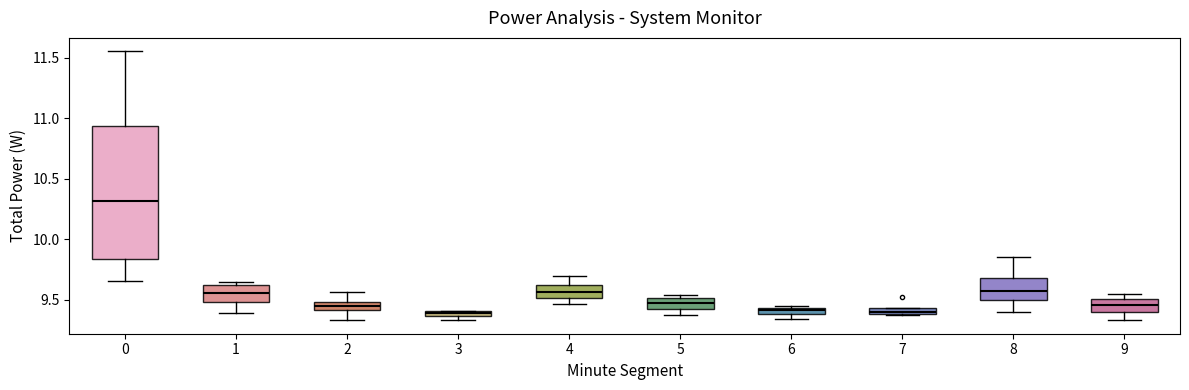

Which box is the tallest, from its lower edge to its upper edge?

0